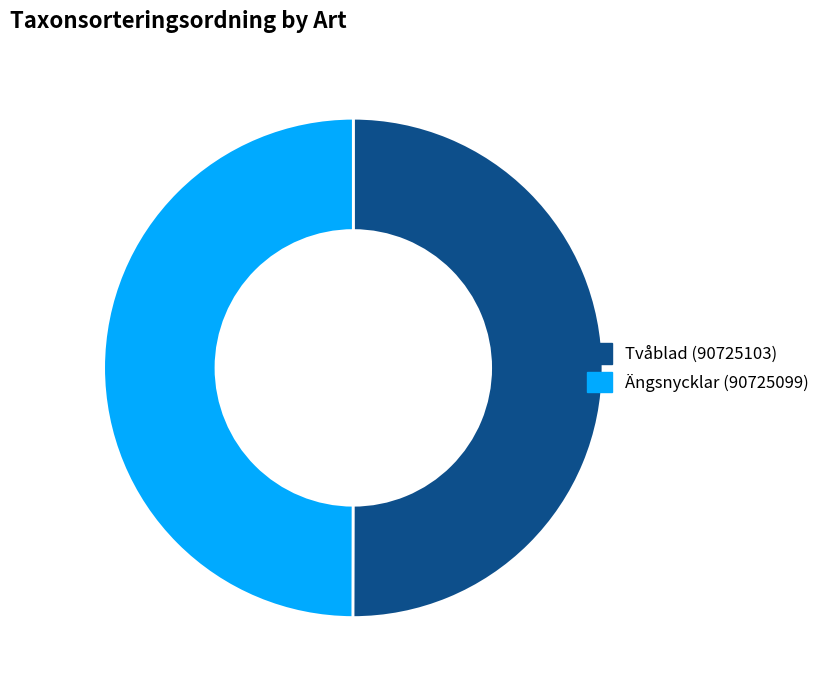

Combined, do Ängsnycklar (90725099) and Tvåblad (90725103) account for over 50%?

Yes